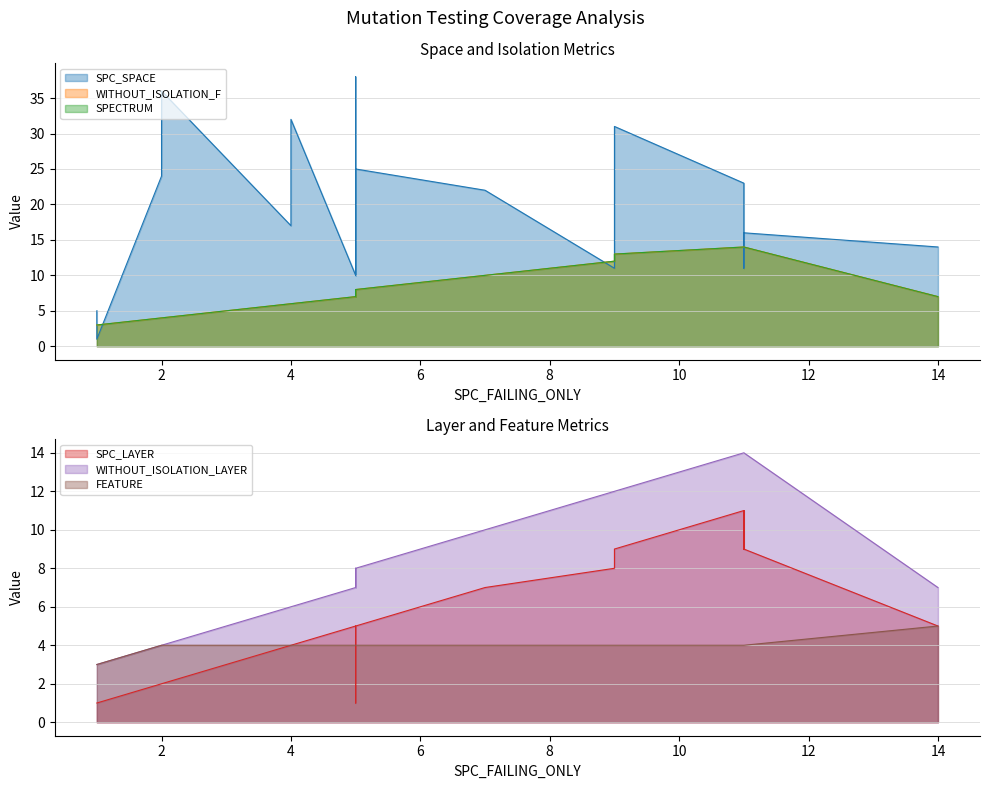

The value of WITHOUT_ISOLATION_F at 2 is 4. True or false?

True